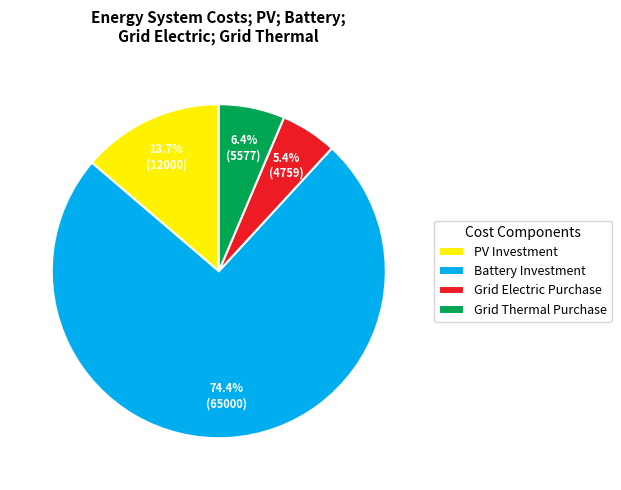

Which category accounts for the majority?

Battery Investment